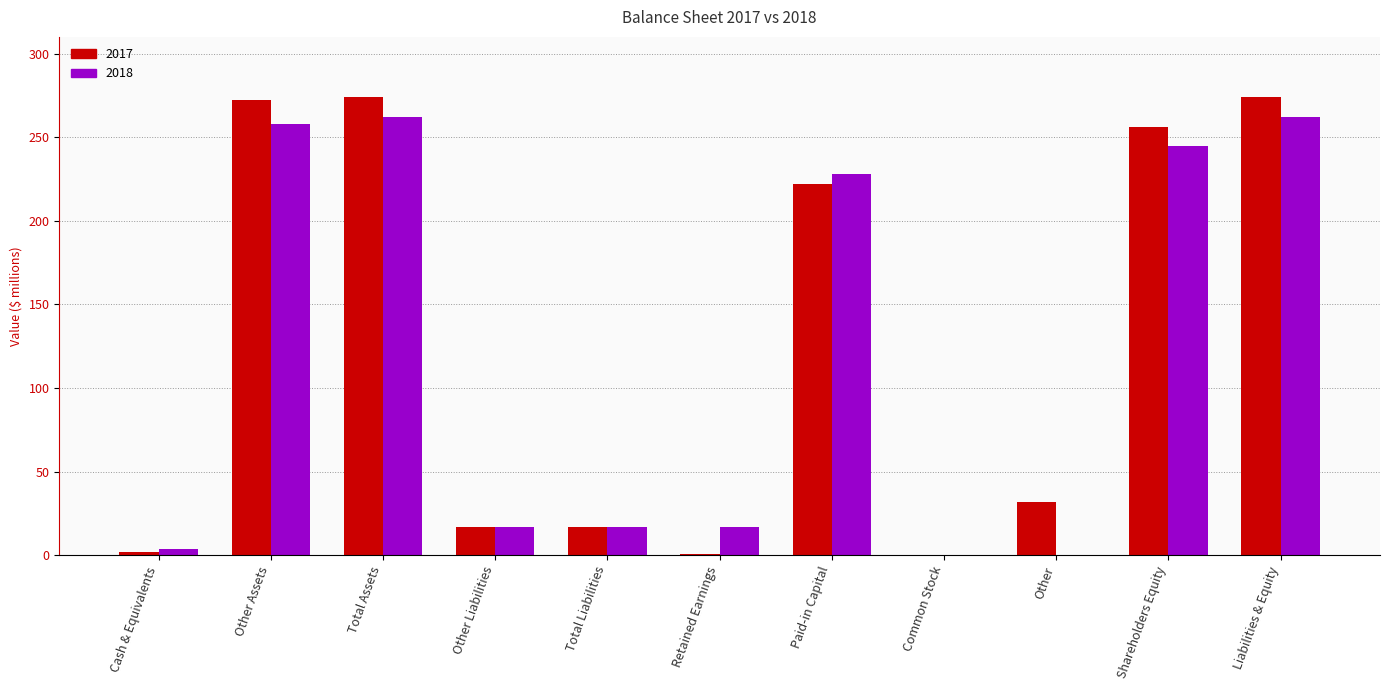

How many groups of bars are there?

11